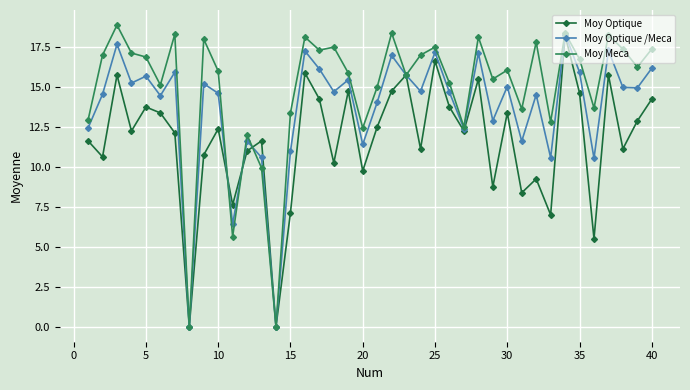

At how many categories does at least one series exceed 4?

38